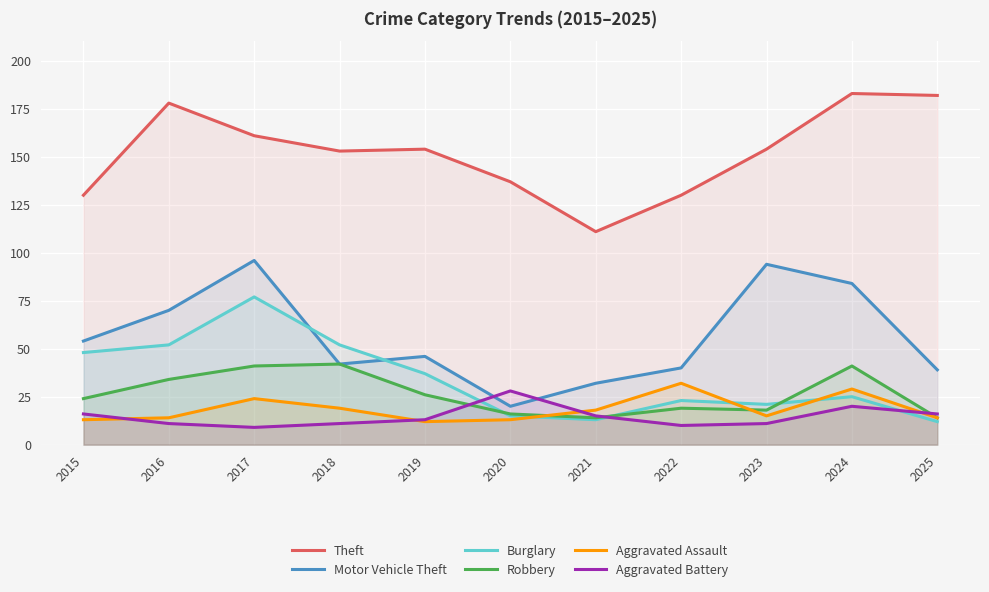

Where is Burglary nearest to the value 44?

2015